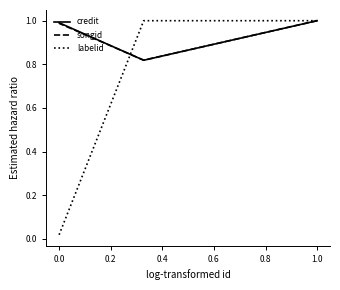

What is the maximum value shown in the chart?

1.0